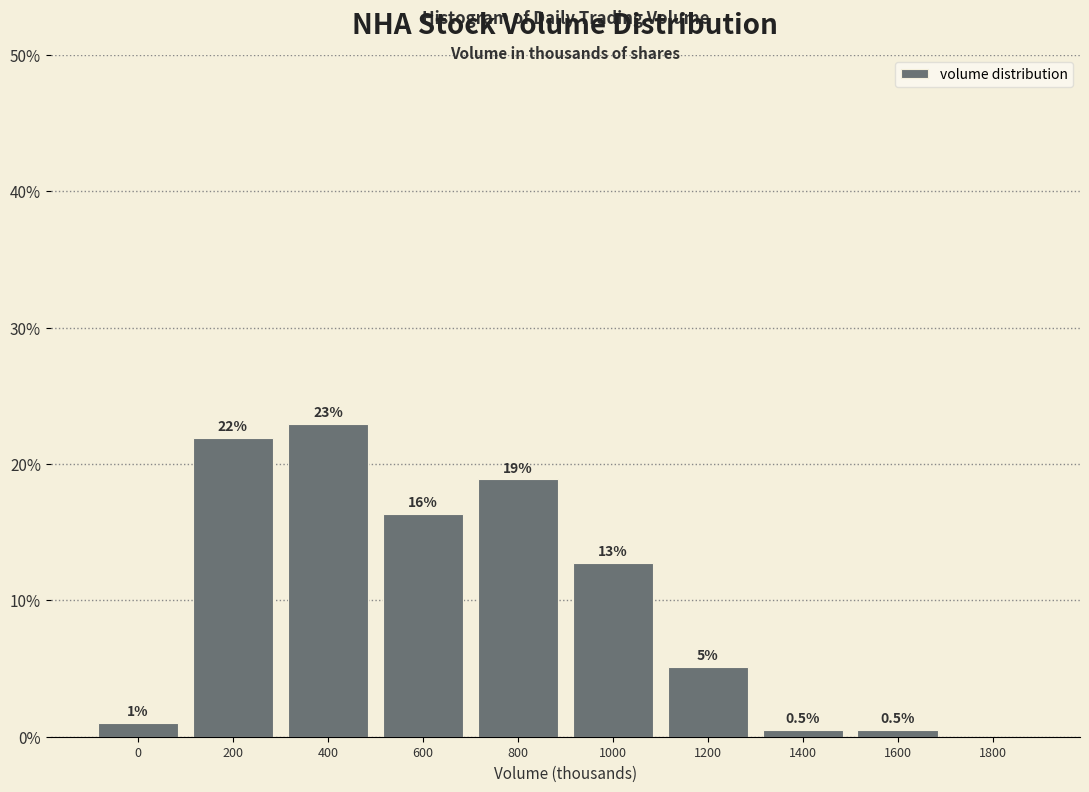

Reading left to right, transcribe all the data shown in this chart.

0=1.0	200=21.9	400=23.0	600=16.3	800=18.9	1000=12.8	1200=5.1	1400=0.5	1600=0.5	1800=0.0